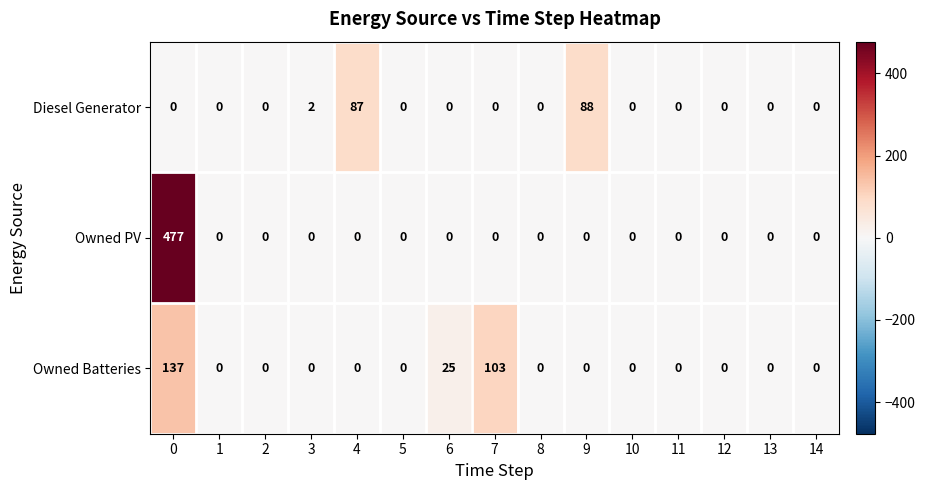

List the series in order of their peak value, lowest first.

Diesel Generator, Owned Batteries, Owned PV